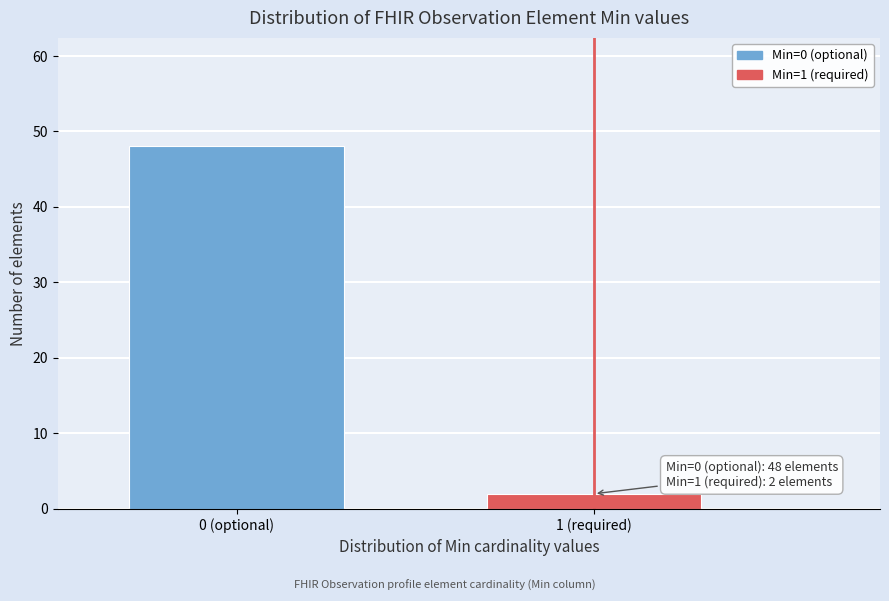

Reading left to right, transcribe all the data shown in this chart.

0 (optional)=48	1 (required)=2